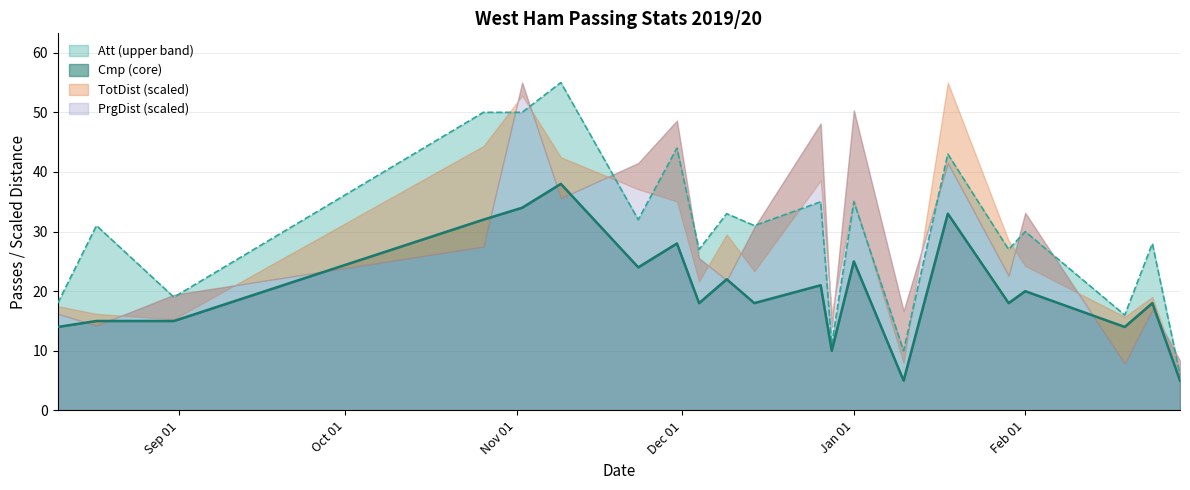

True or false: Cmp and Att intersect in this chart.

False